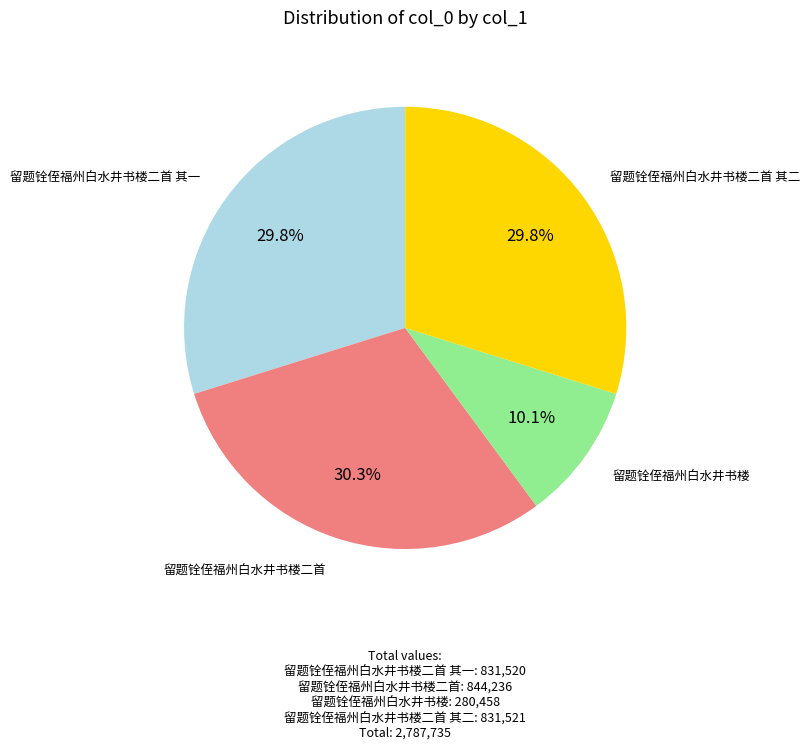

How many slices are in this pie chart?

4